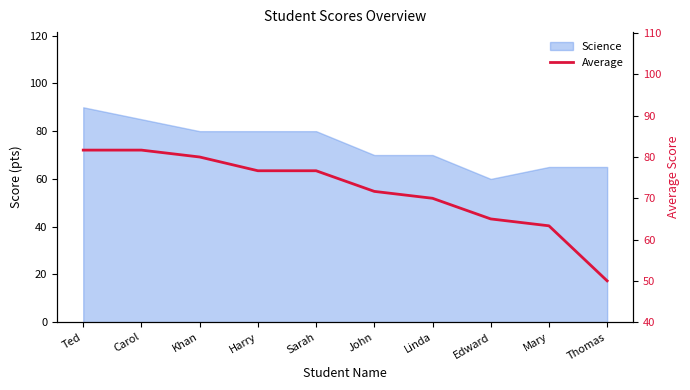

What is the average value?

71.7